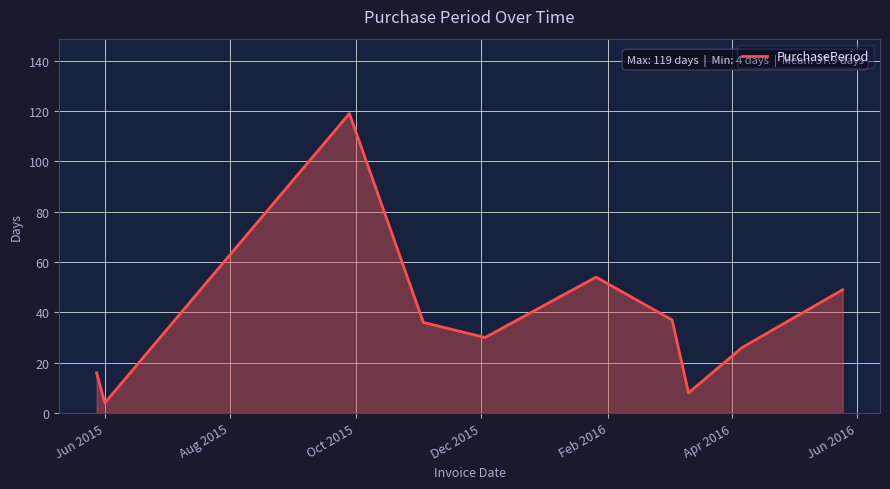

What is the sum of all values?

379